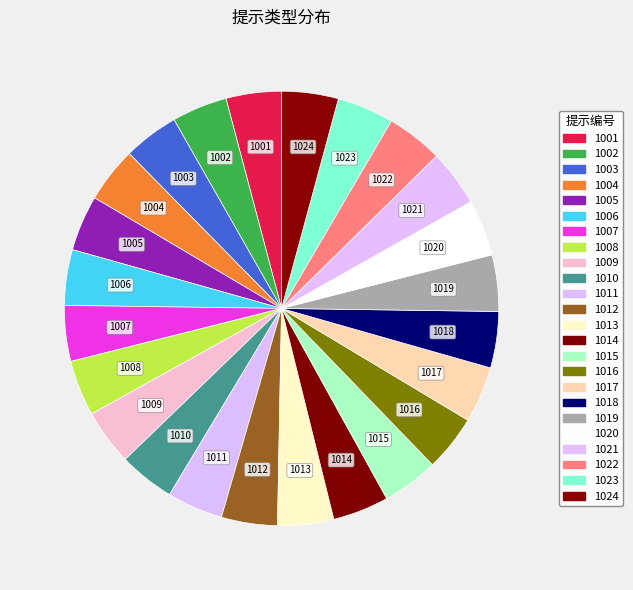

Do 1001 and 1024 together represent more than half of the pie?

No